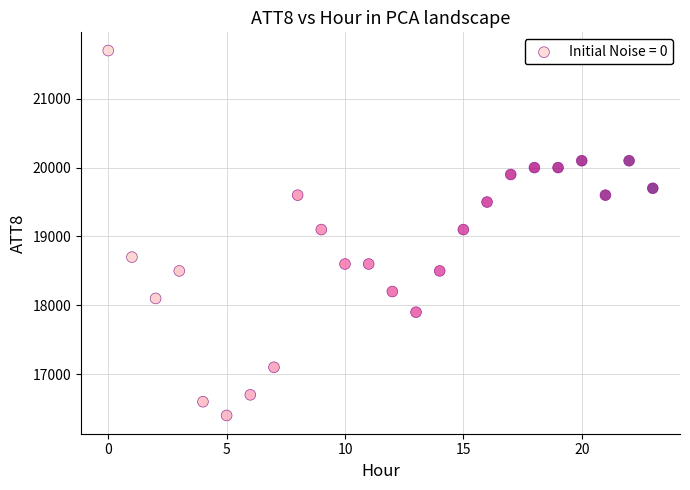

What is the range of Y values (max minus min)?

5300